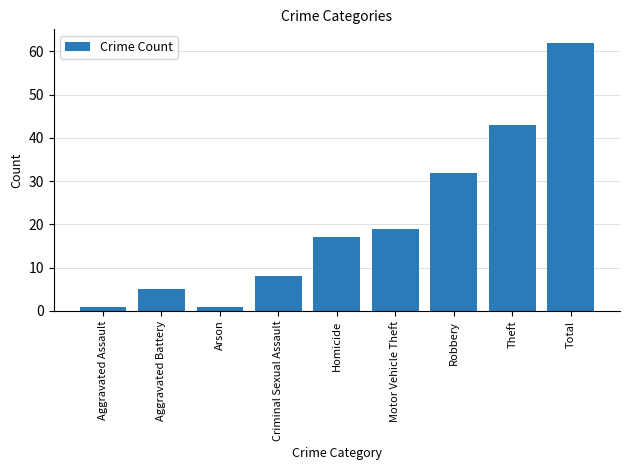

What position from the right is Arson?

7